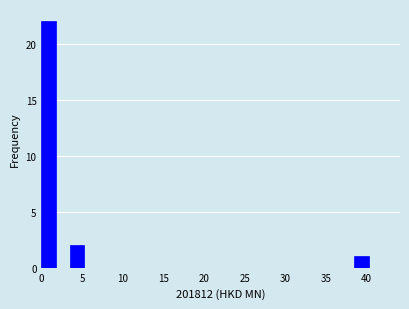

Read against the x-axis, roughly where is the centre of the tallest bar?

1.0